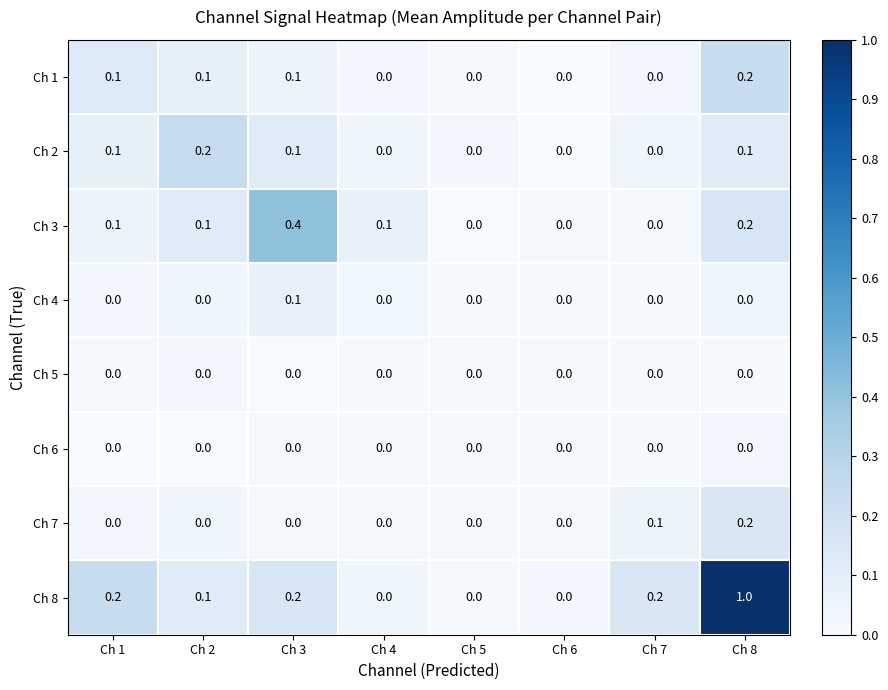

How many distinct data groups are displayed?

8